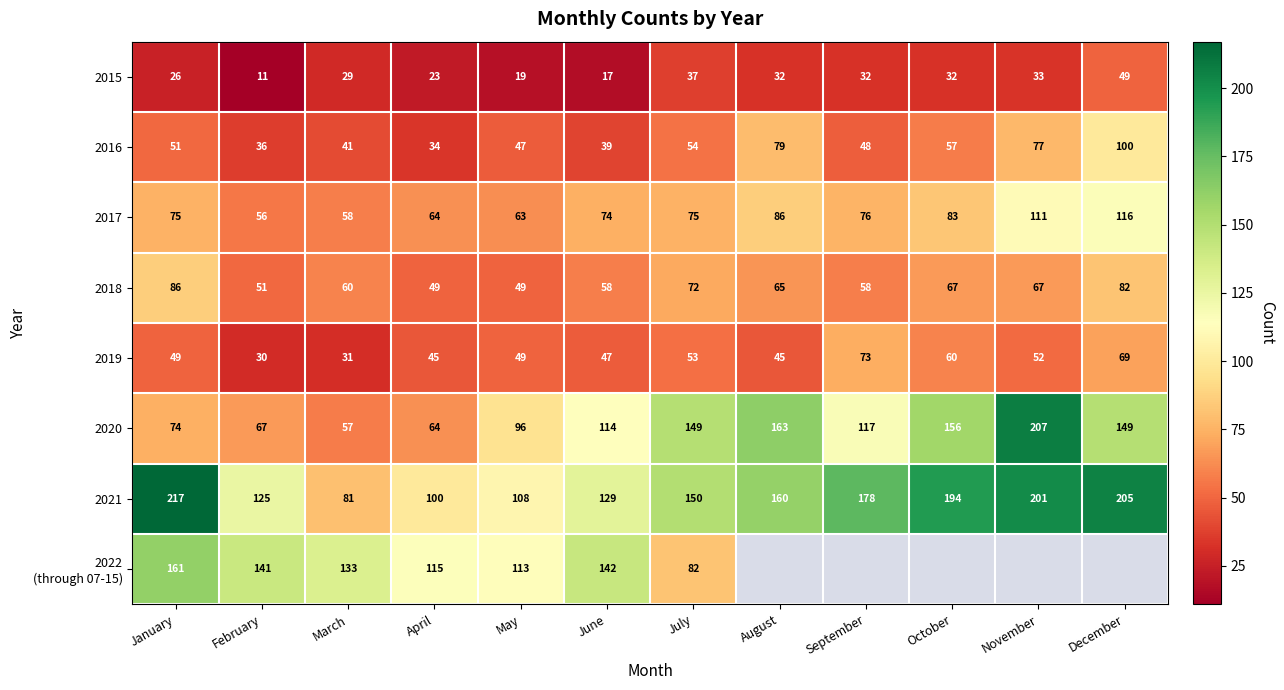

Is it true that 2016 equals 41 at March?

True